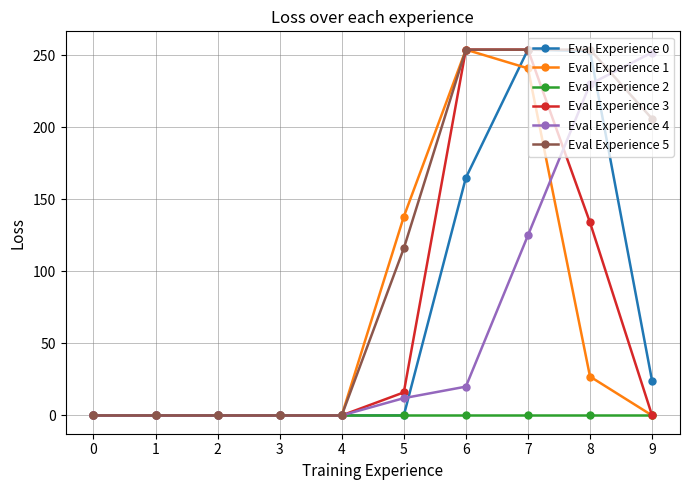

Count the number of categories in the chart.

10